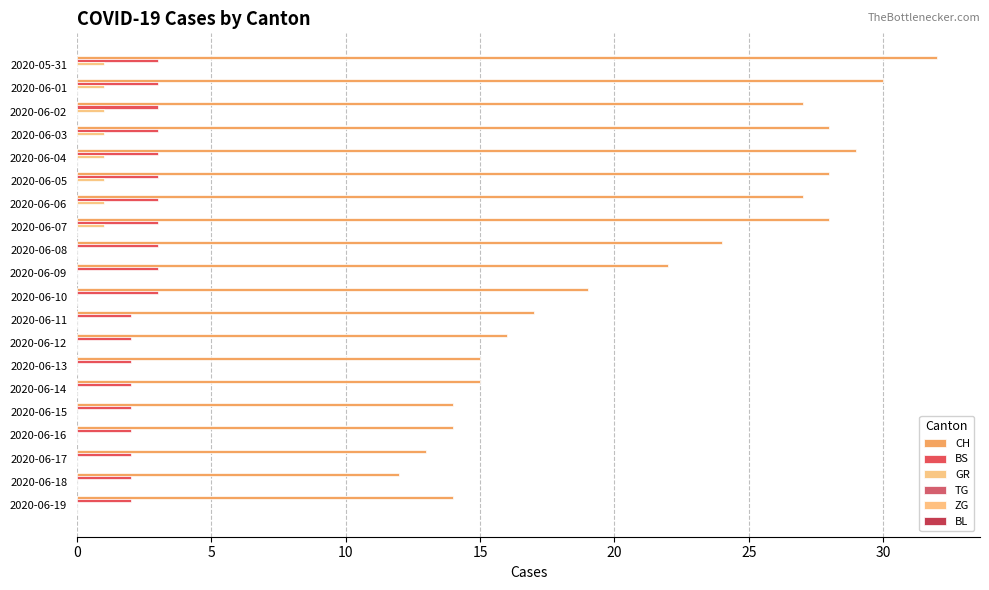

How many categories are shown in the chart?

20